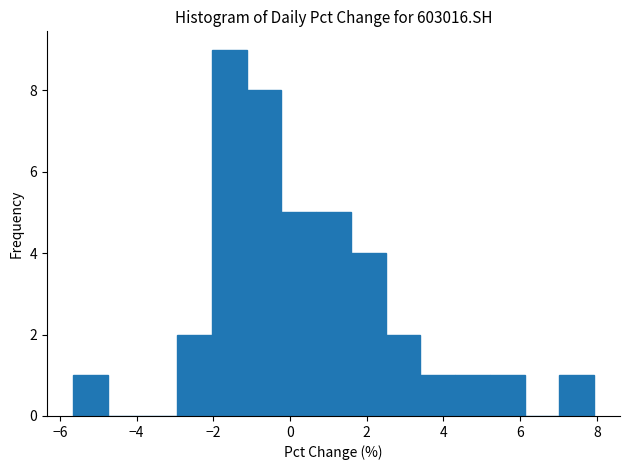

Over which range of the x-axis is the bar tallest?

-2.0 to -1.2